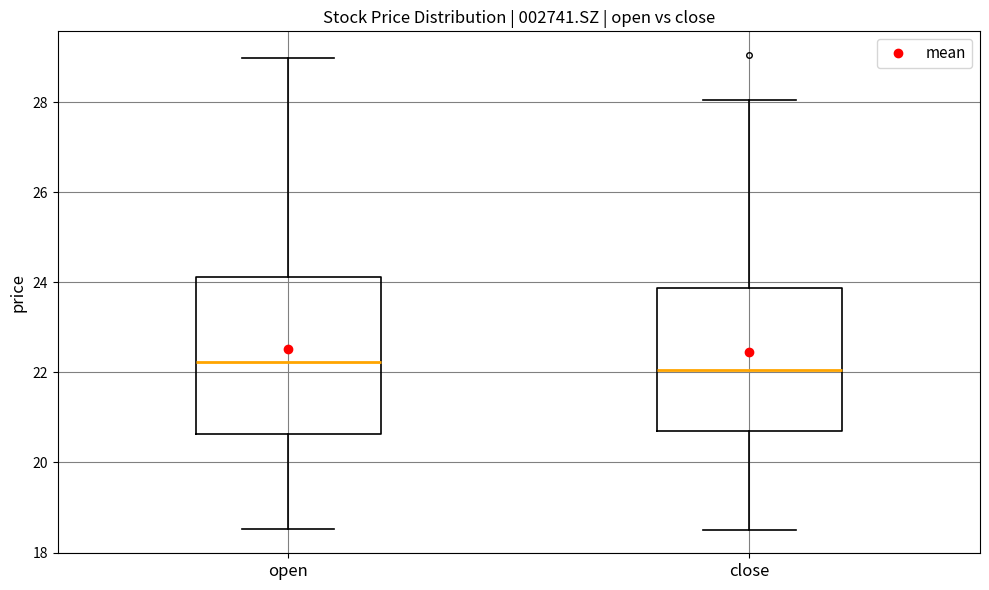

Which box is the tallest, from its lower edge to its upper edge?

open